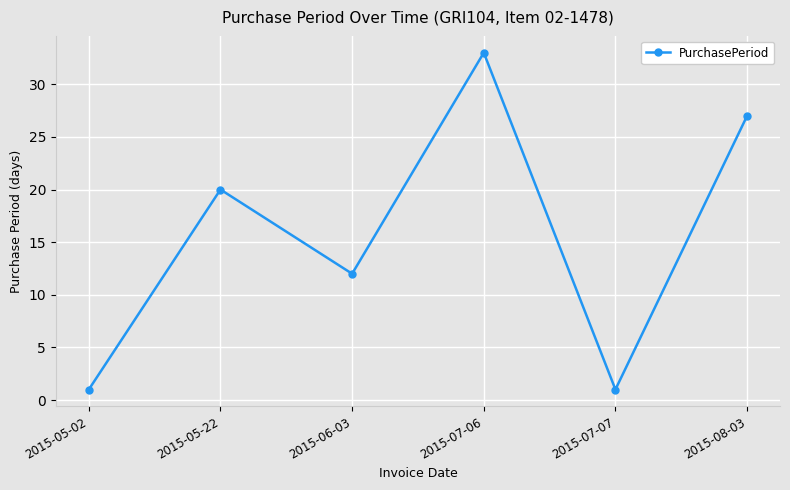

How many categories are shown in the chart?

6